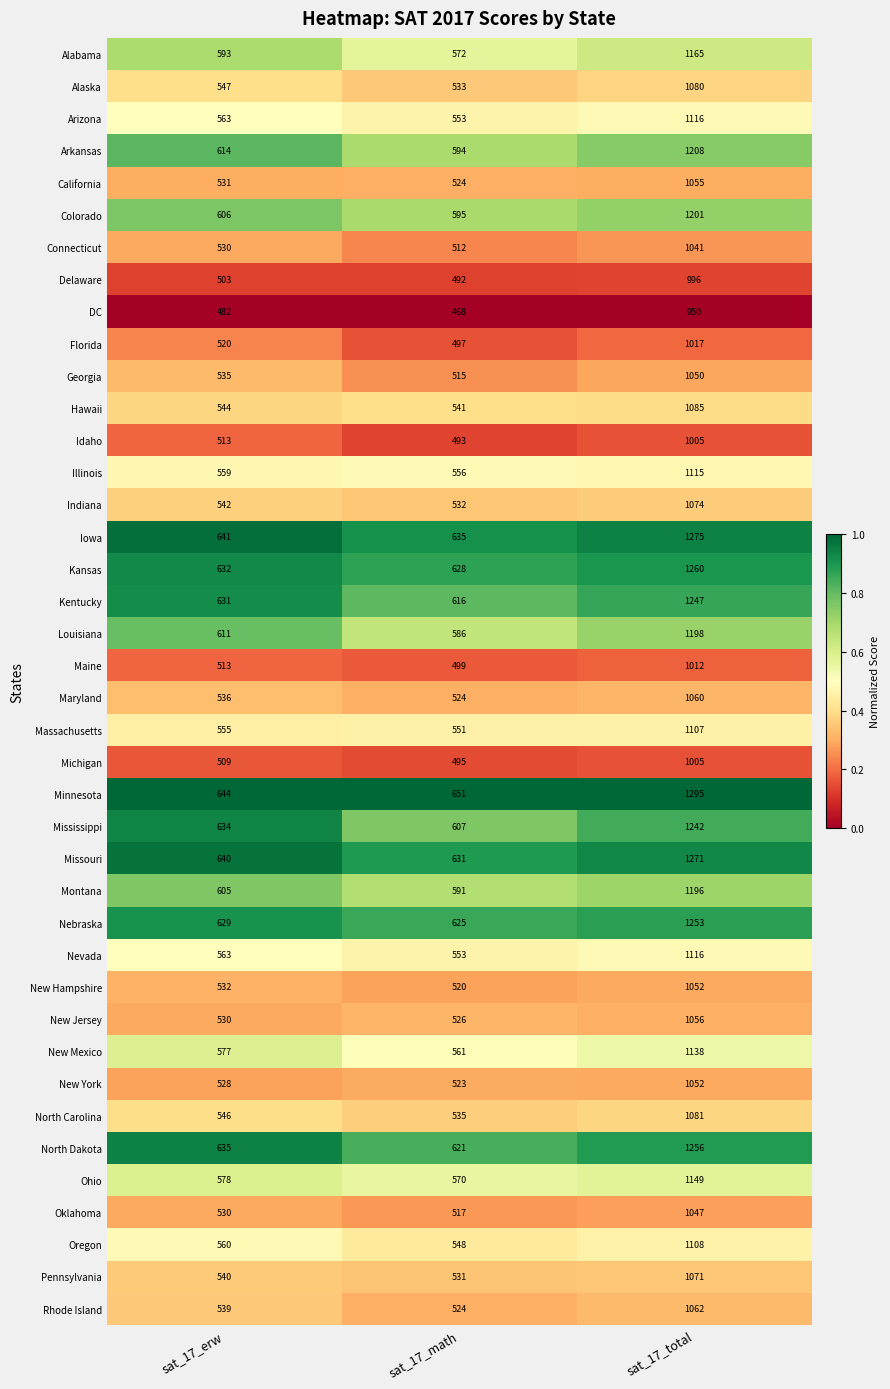

At which category is the sum across all series the highest?

sat_17_total